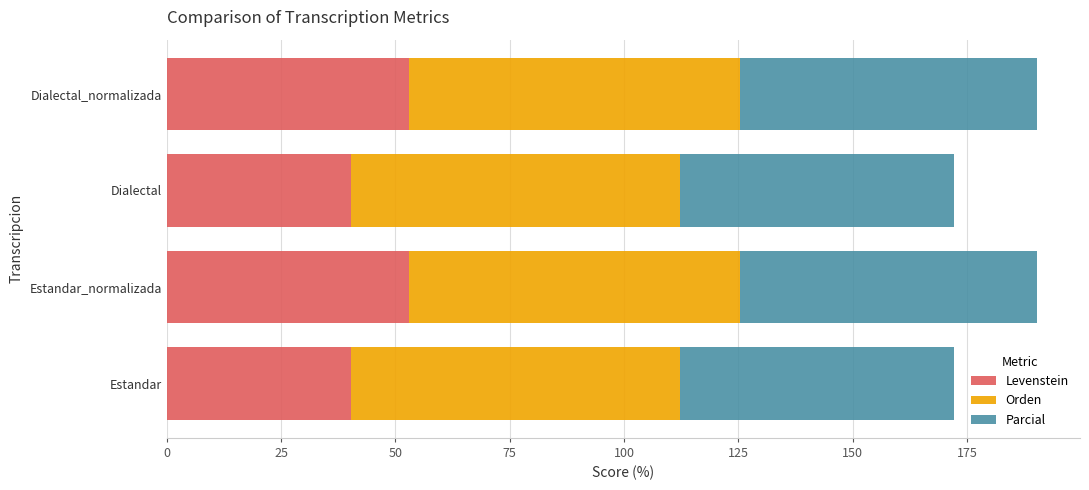

What is the highest value of the Levenstein series?

52.9